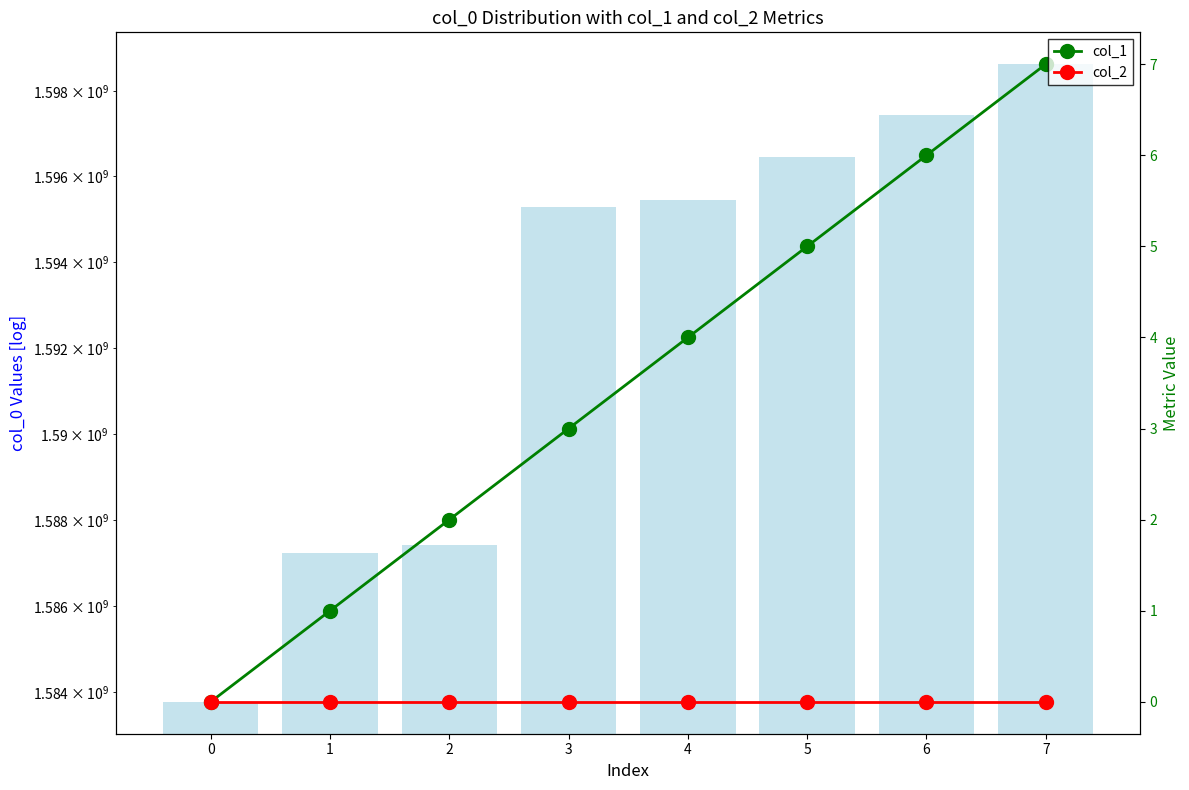

Count the number of data series in this chart.

3